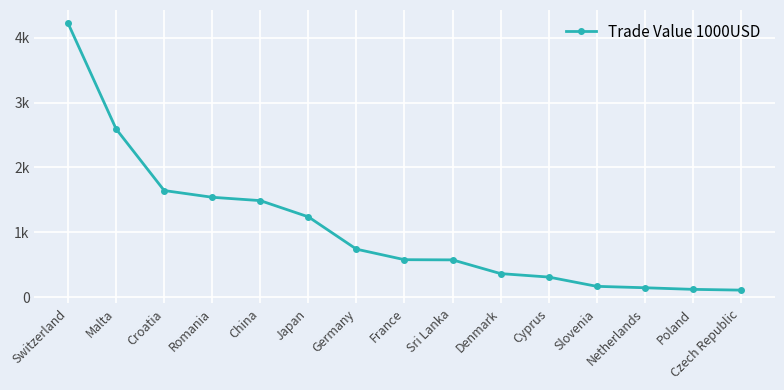

List the labels in order of value, smallest first.

Czech Republic, Poland, Netherlands, Slovenia, Cyprus, Denmark, Sri Lanka, France, Germany, Japan, China, Romania, Croatia, Malta, Switzerland